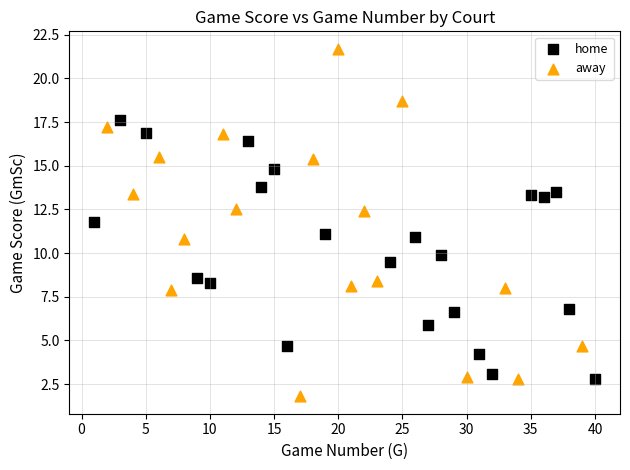

Which series has the largest Y range (max minus min)?

away